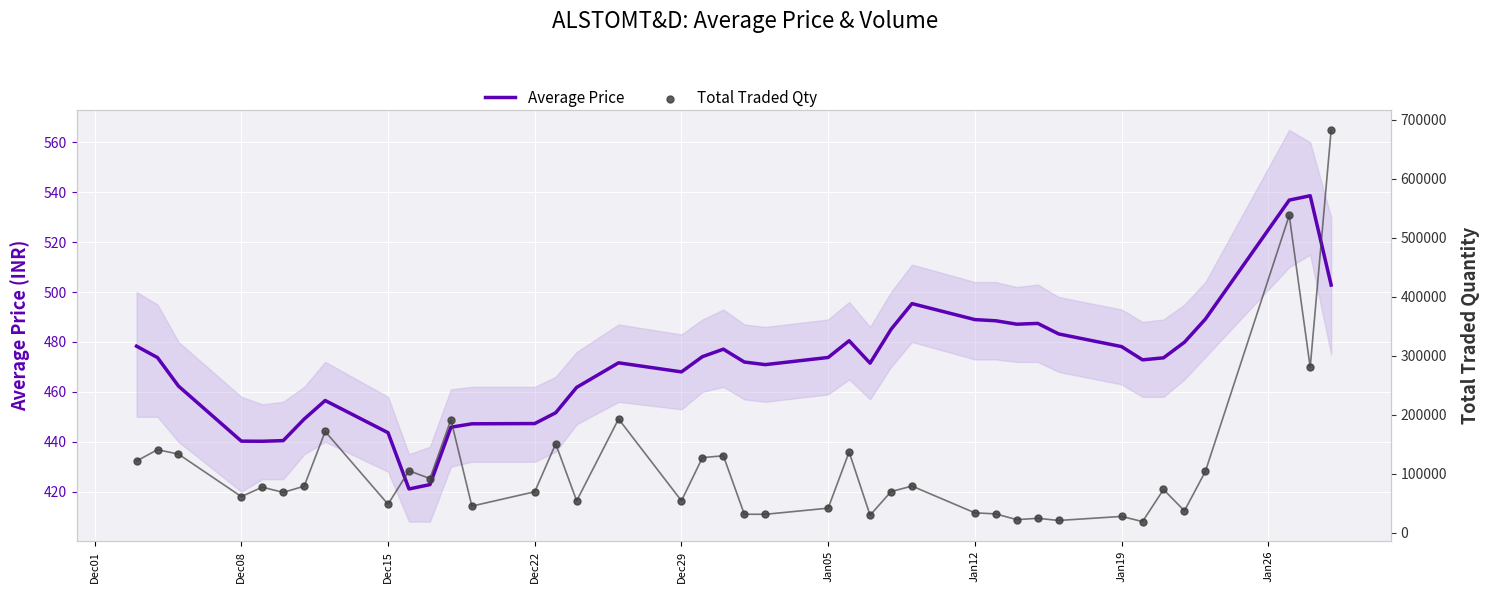

What are all the series names shown in the legend?

Average Price, Total Traded Qty